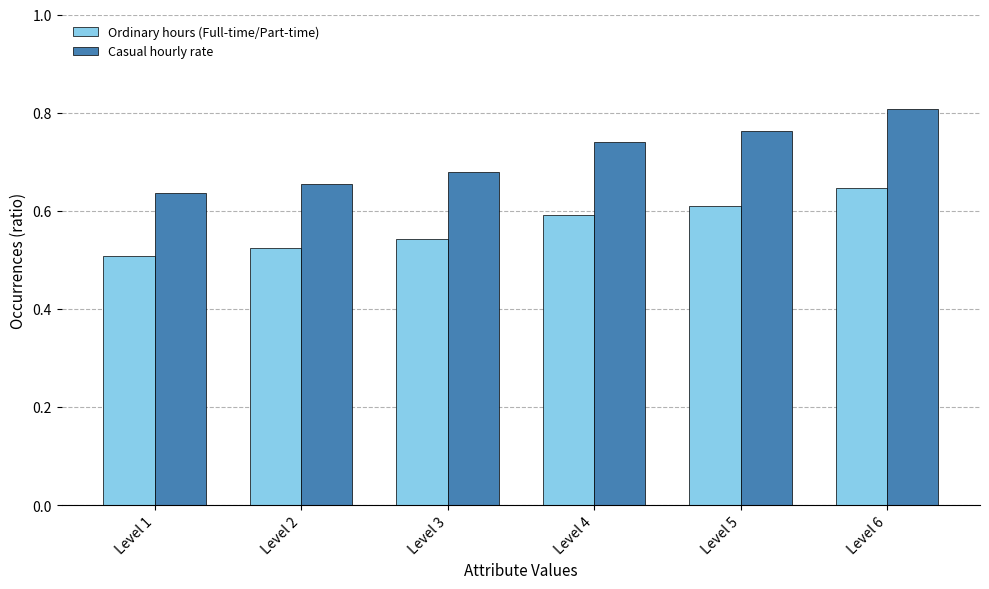

Which series has the largest total across all categories?

Casual hourly rate